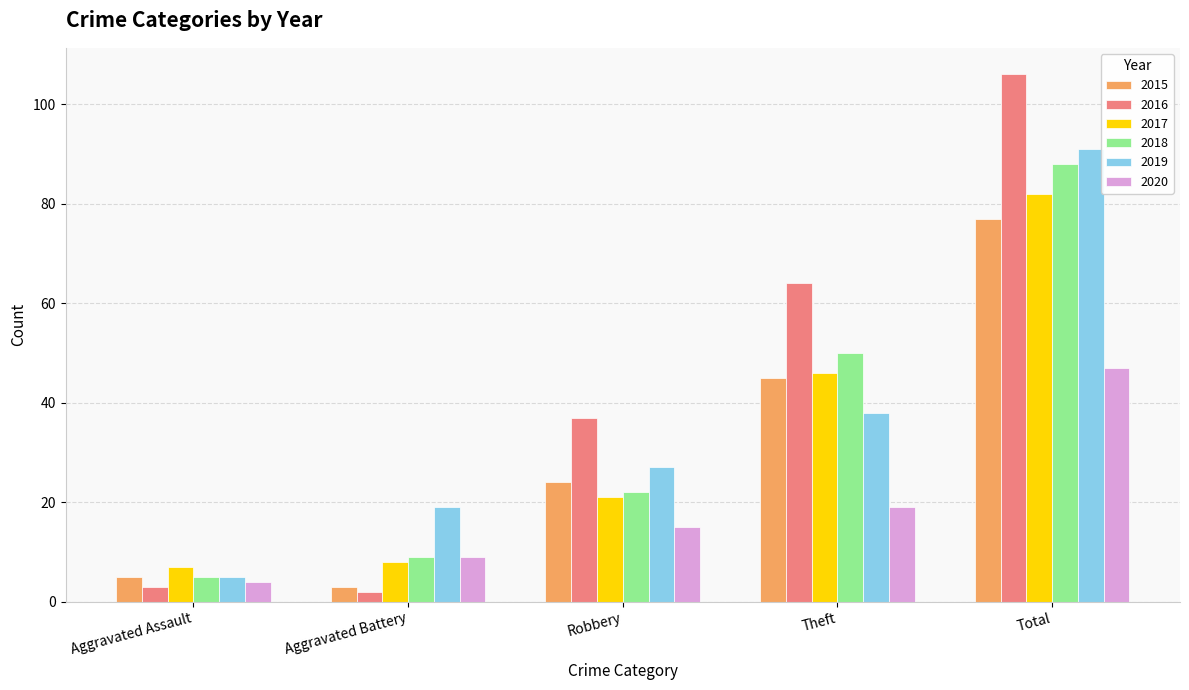

What is the label of the 1st bar from the right?

Total